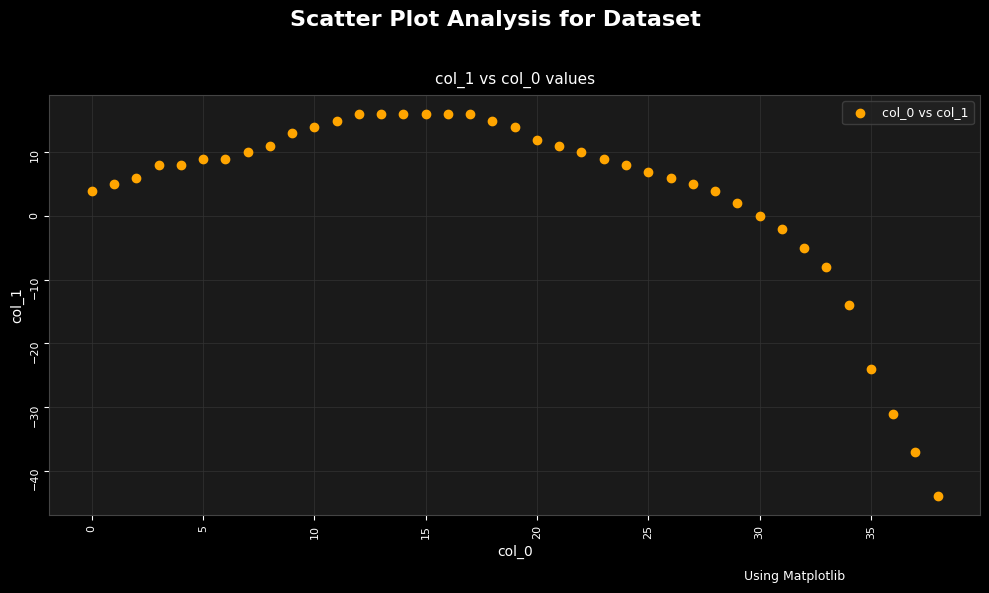

What is the range of Y values (max minus min)?

60